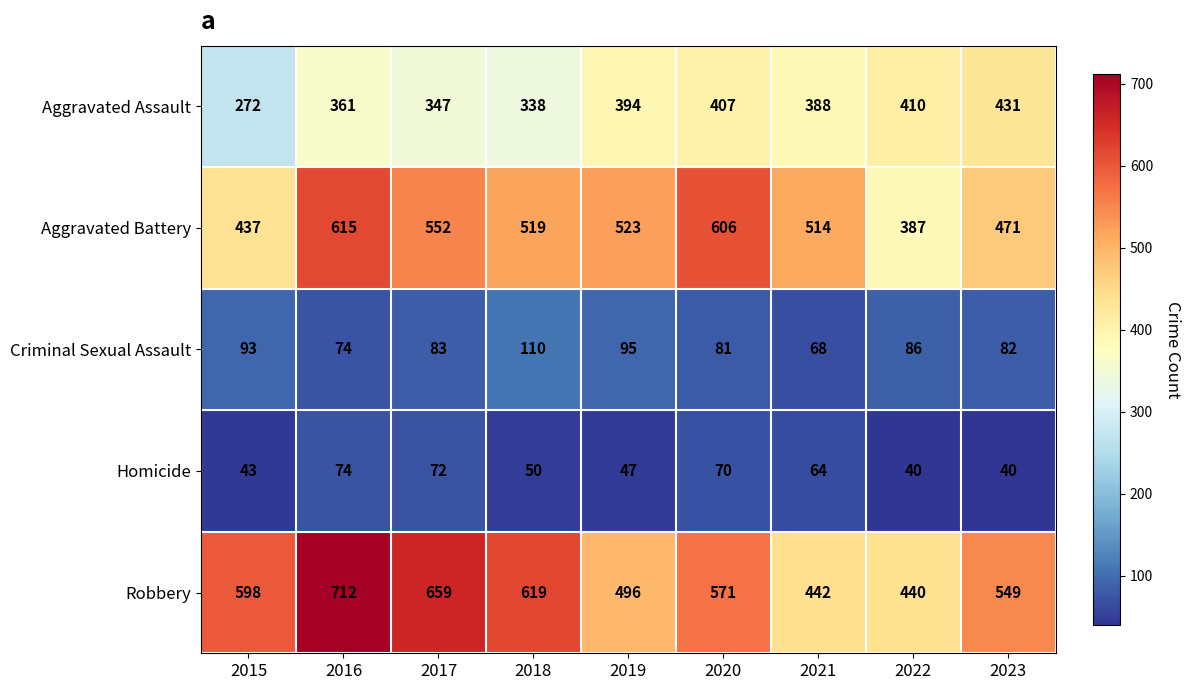

What is the total value across all series at 2020?

1735